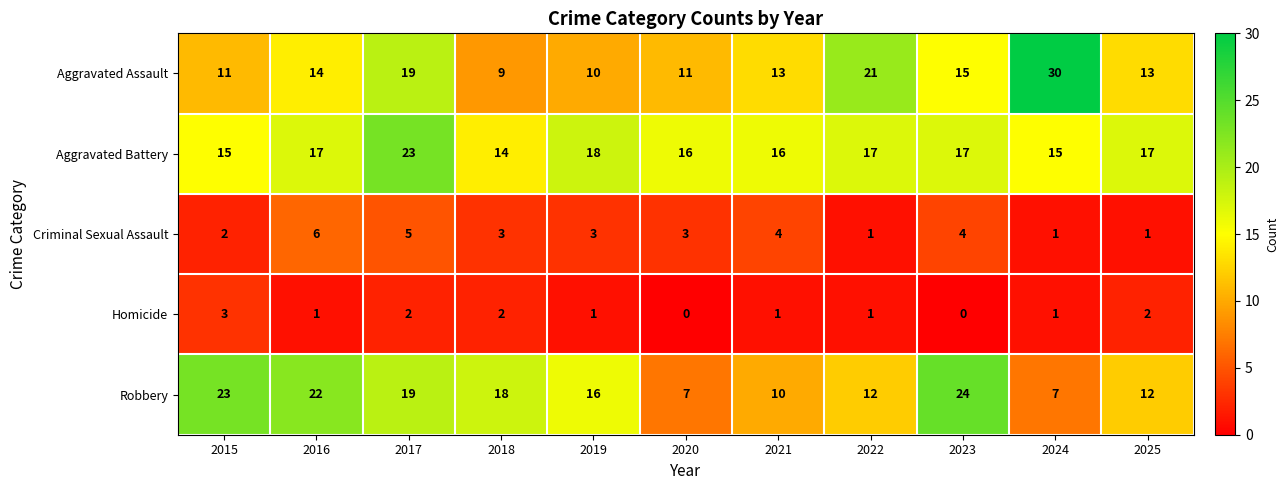

The value of Robbery at 2023 is 7. True or false?

False